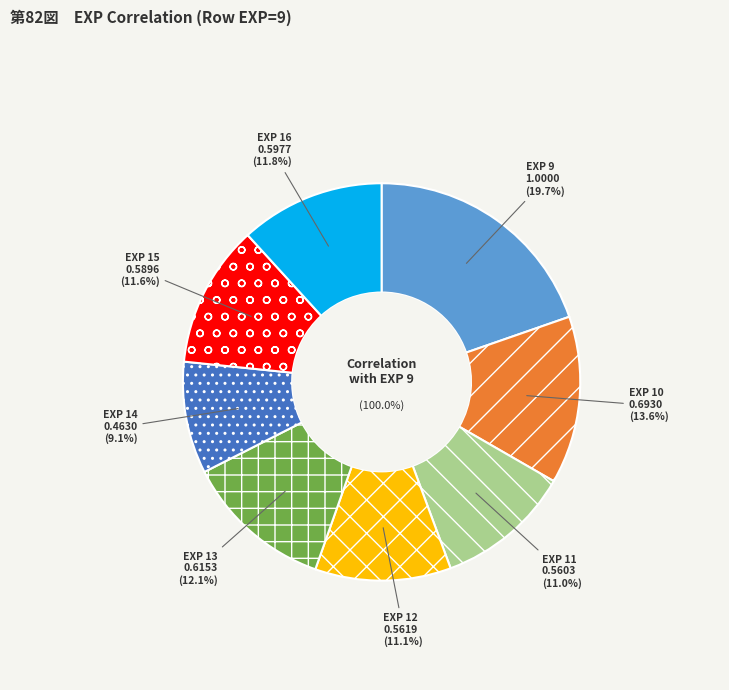

What percentage is the EXP 14 slice, to the nearest percent?

9%